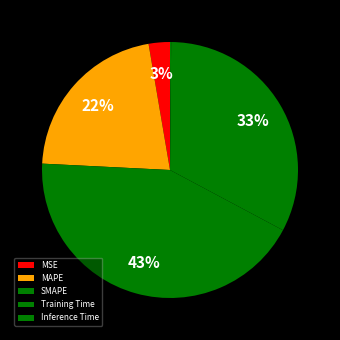

Rank the categories by value from highest to lowest.

SMAPE, Training Time, MAPE, MSE, Inference Time